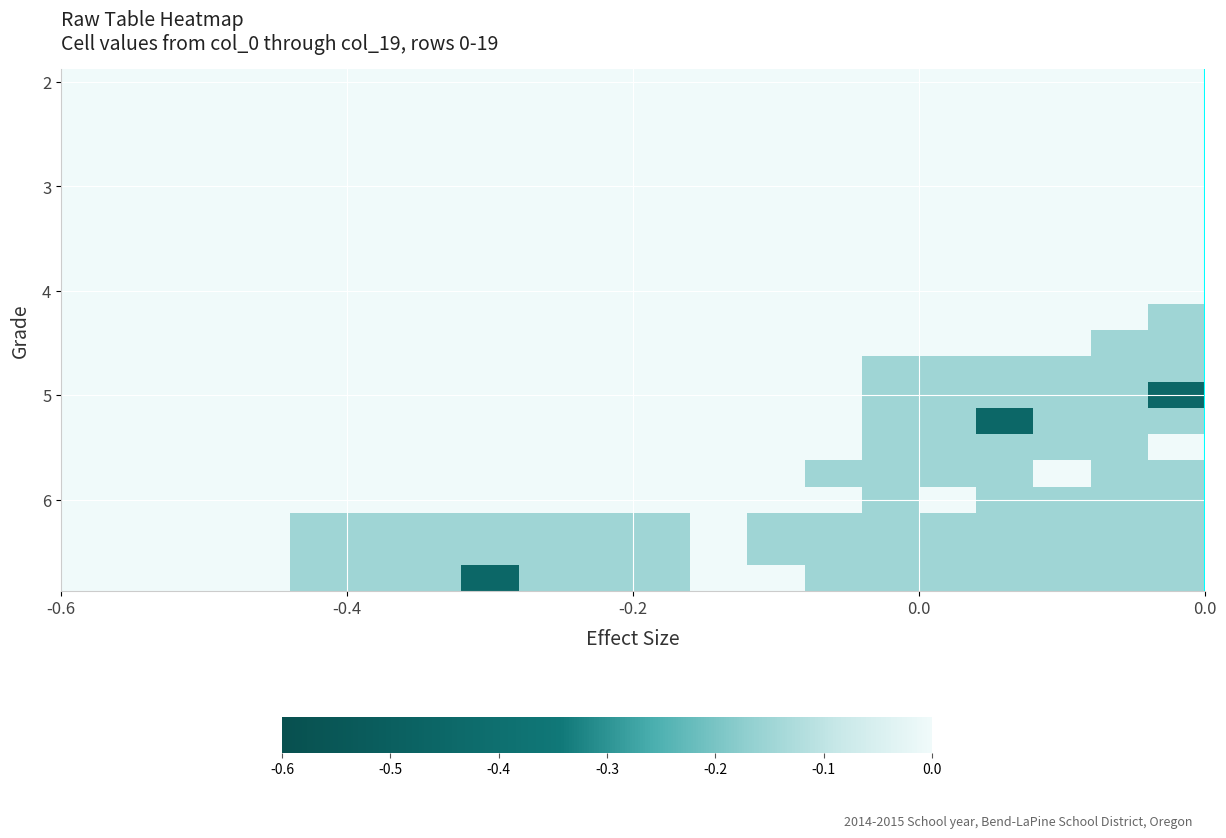

Which series has the largest total across all categories?

2